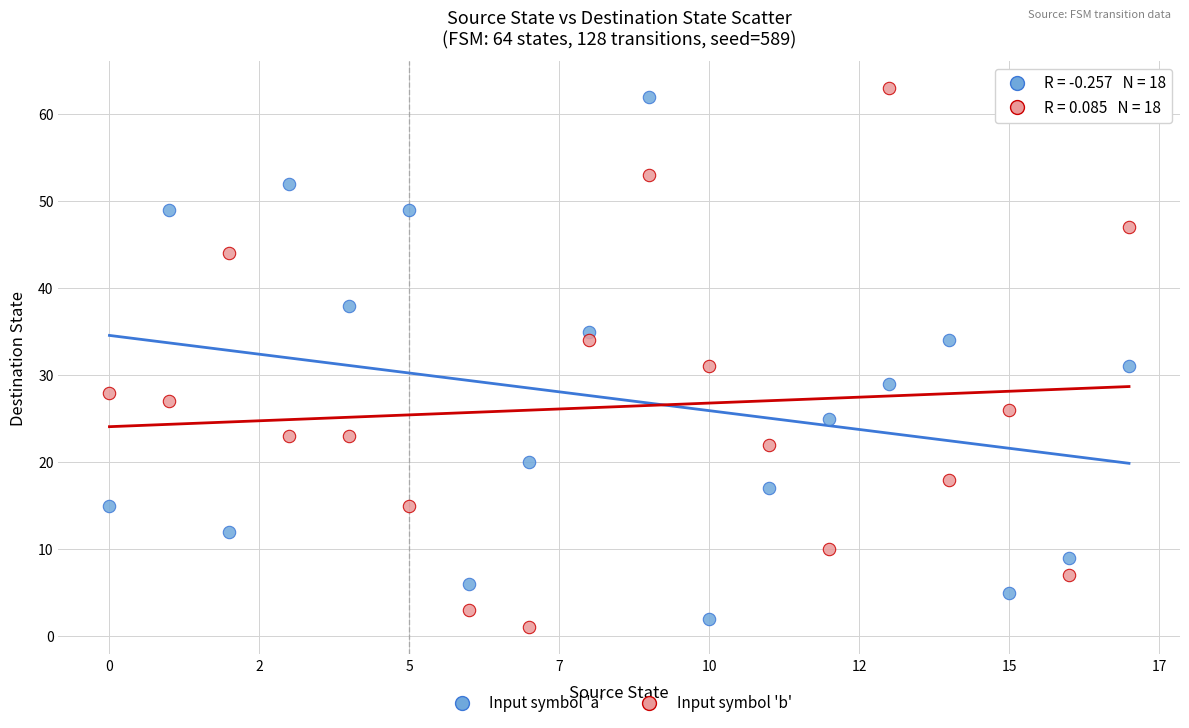

Across all data points, what is the range of Y values (max minus min)?

62